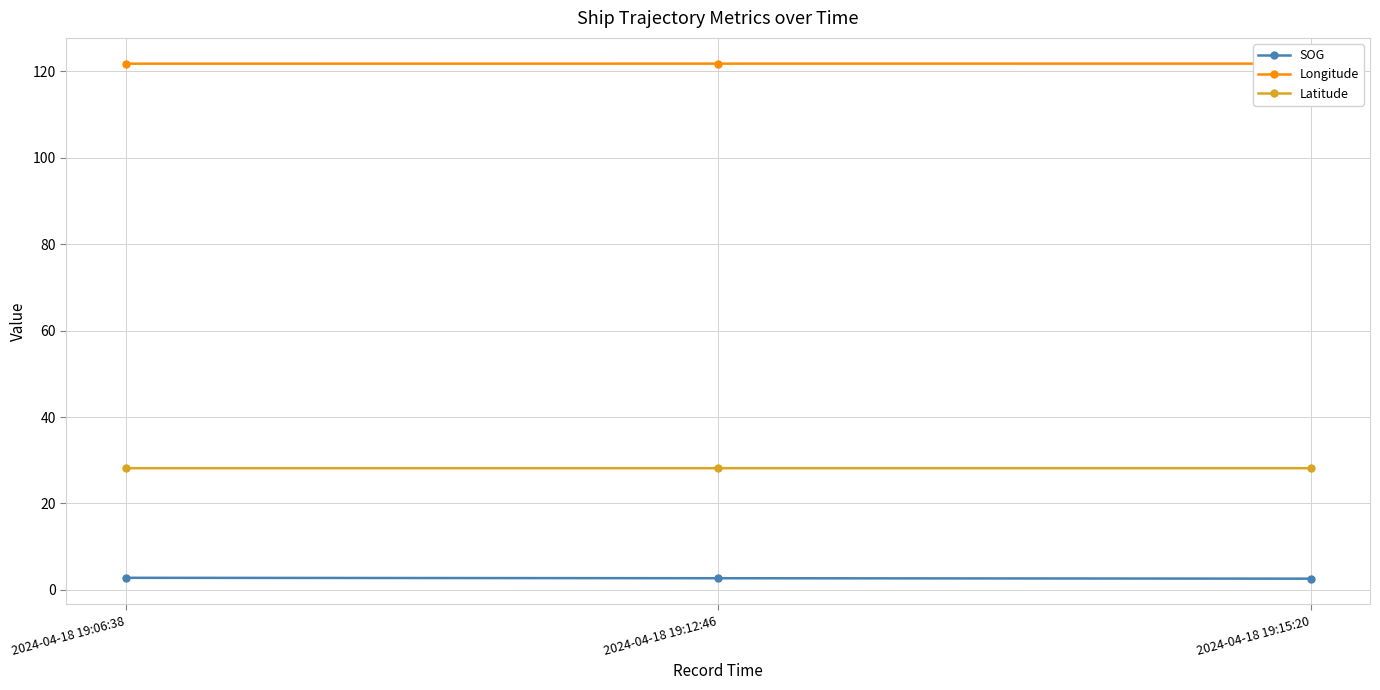

Which has a higher value, 2024-04-18 19:06:38 or 2024-04-18 19:15:20?

2024-04-18 19:06:38